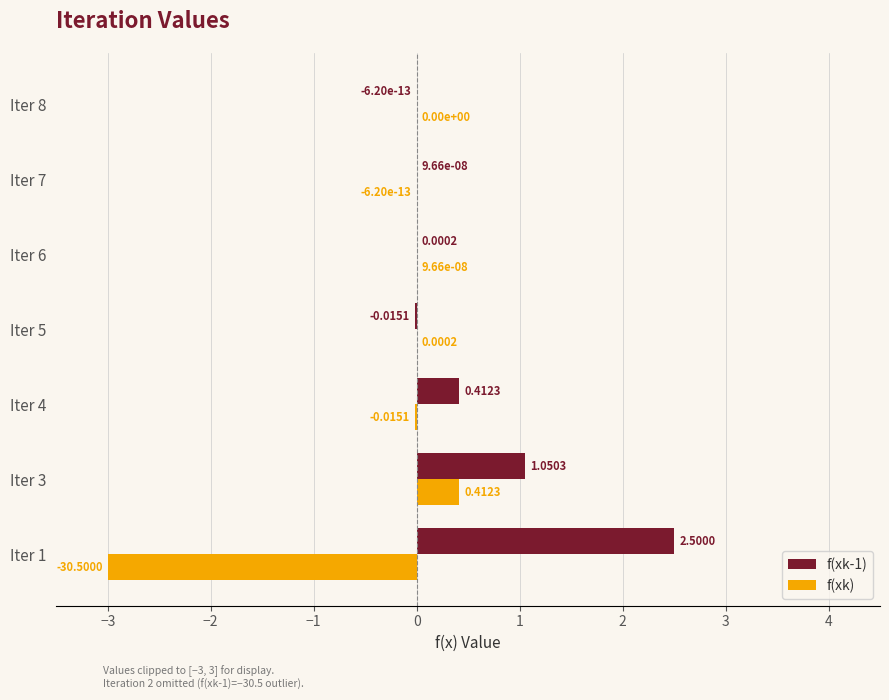

What is the sum of all f(xk) values?

-2.6